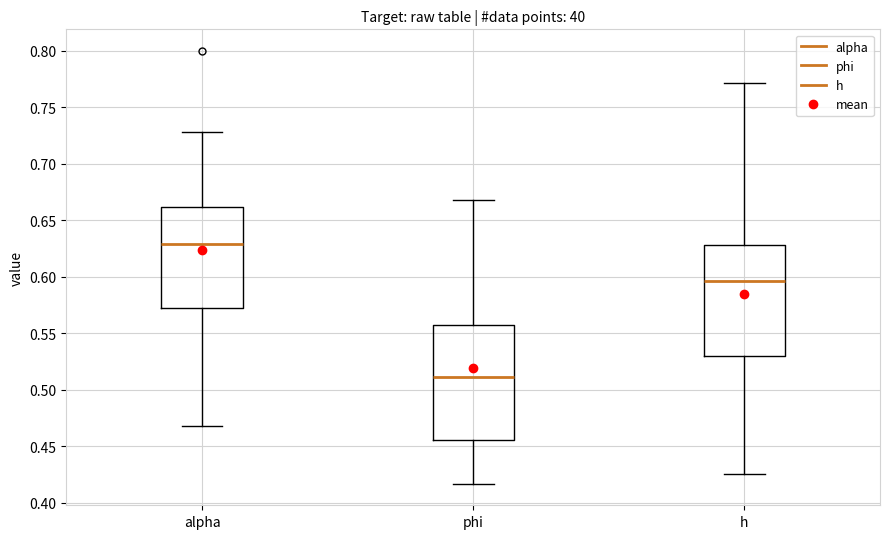

Reading left to right, transcribe this box plot: for each box, give where its median line is, the range the box spans, and where its two whiskers end, as read against the y-axis. The values are not printed on the chart, so give them approximately, as read against the axis.

alpha: median 0.630, box 0.575 to 0.660, whiskers 0.470 to 0.730
phi: median 0.510, box 0.455 to 0.560, whiskers 0.415 to 0.670
h: median 0.595, box 0.530 to 0.630, whiskers 0.425 to 0.770